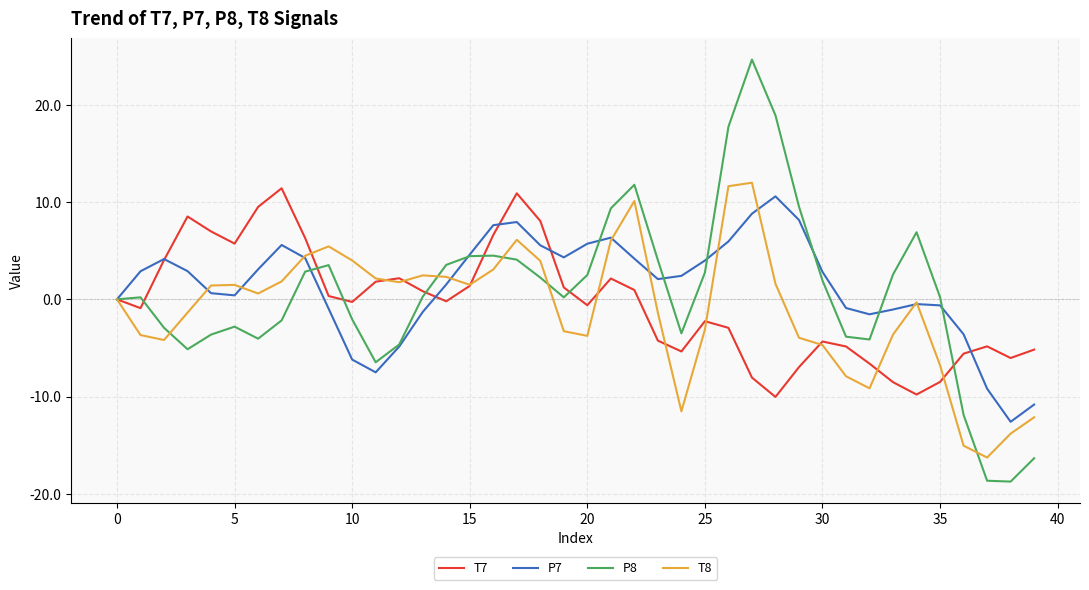

List the series in order of their overall mean, lowest first.

T8, T7, P8, P7